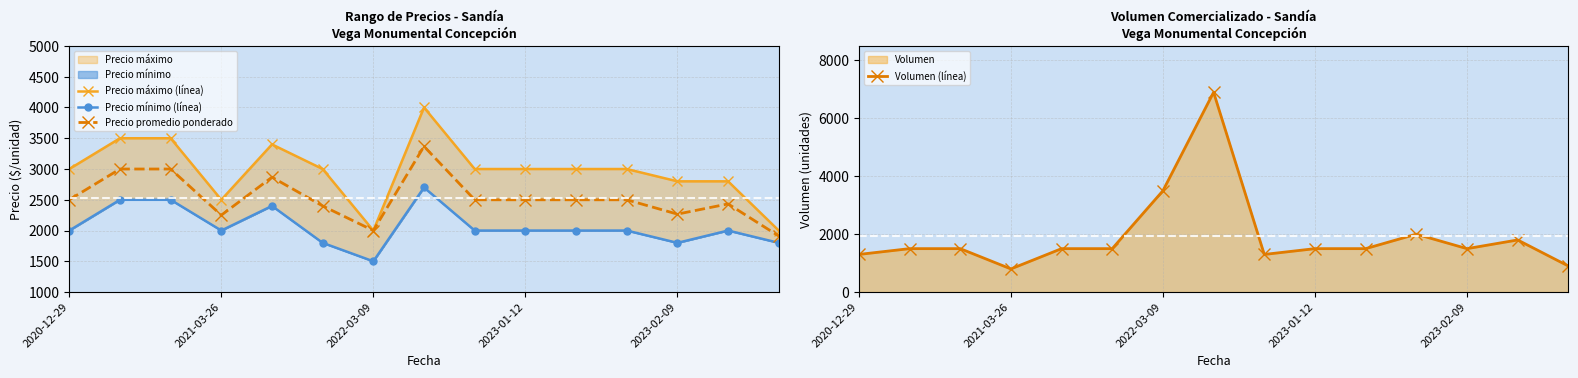

True or false: Precio promedio ponderado has more than 2 interior local peaks.

True